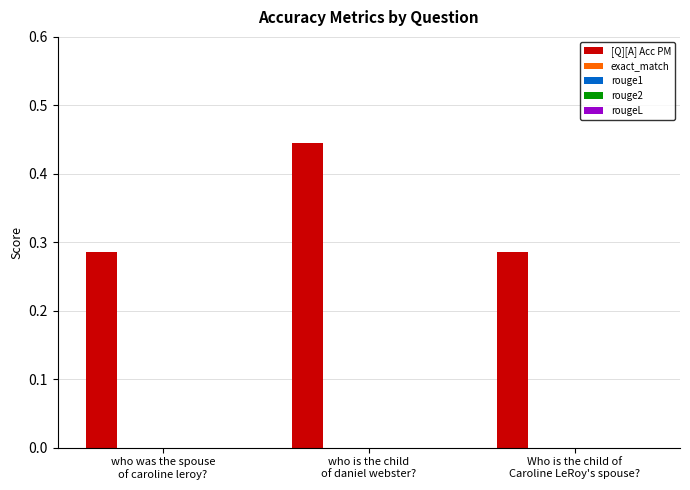

Count the values in the range 0 to 1.

3